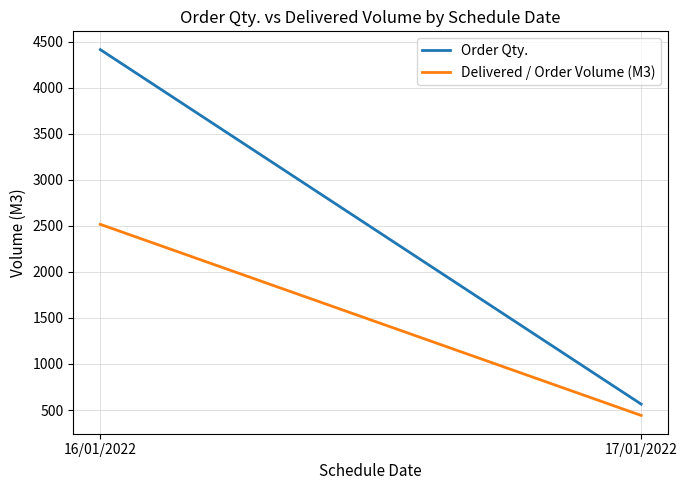

Which has a higher value, 17/01/2022 or 16/01/2022?

16/01/2022